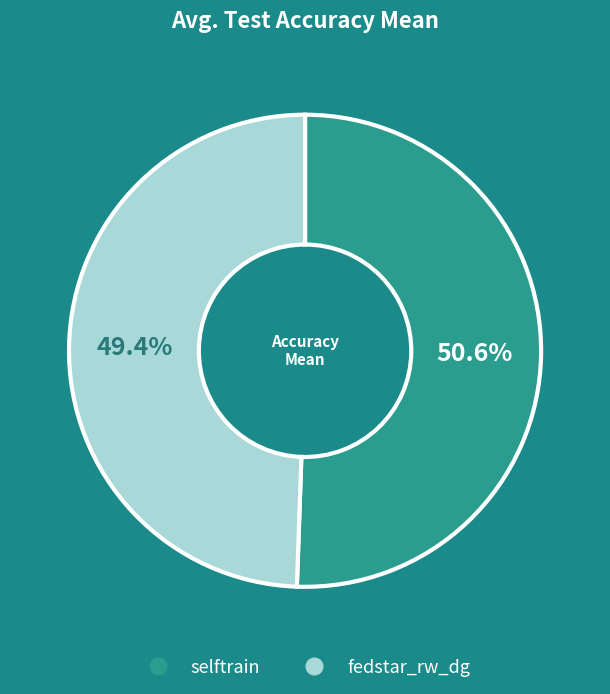

Rank the categories by value from highest to lowest.

selftrain, fedstar_rw_dg